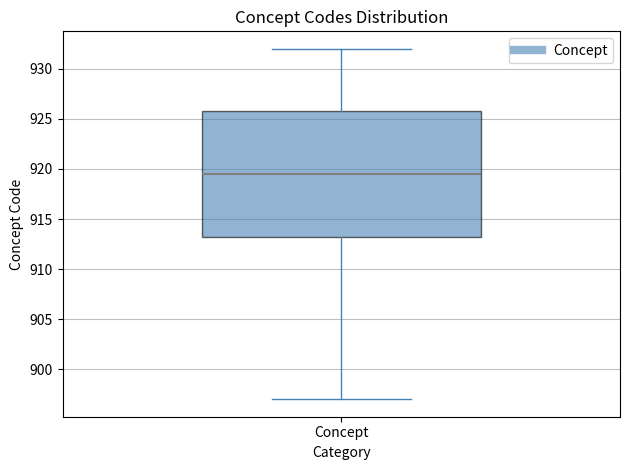

Transcribe this box plot: give where the median line is, the range the box spans, and where the two whiskers end, as read against the y-axis. The values are not printed on the chart, so give them approximately, as read against the axis.

median 919.5, box 913.5 to 926.0, whiskers 897.0 to 932.0